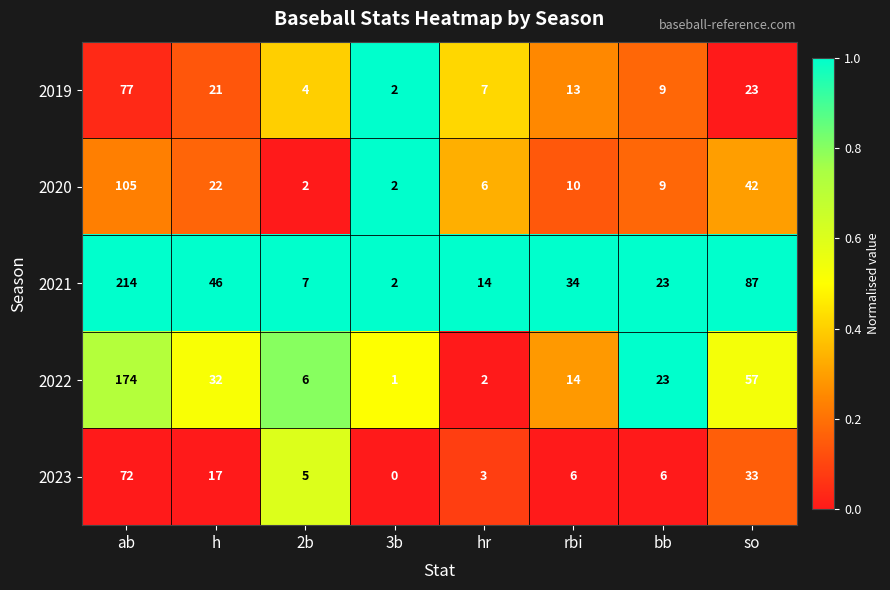

The 2022 series shows 6 at 2b. True or false?

True